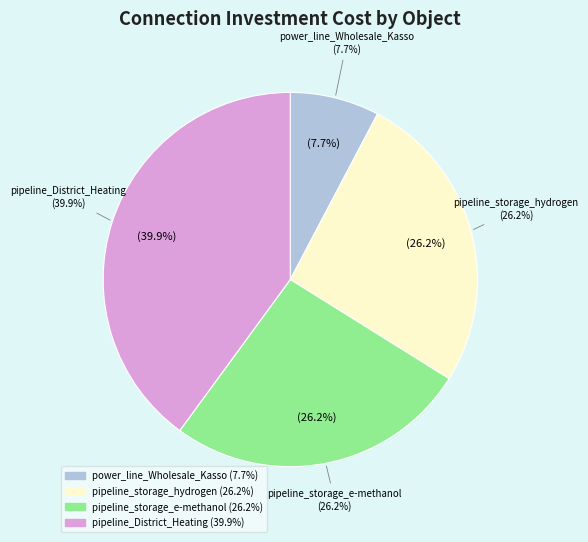

To the nearest percent, what percentage of the pie is pipeline_District_Heating?

40%